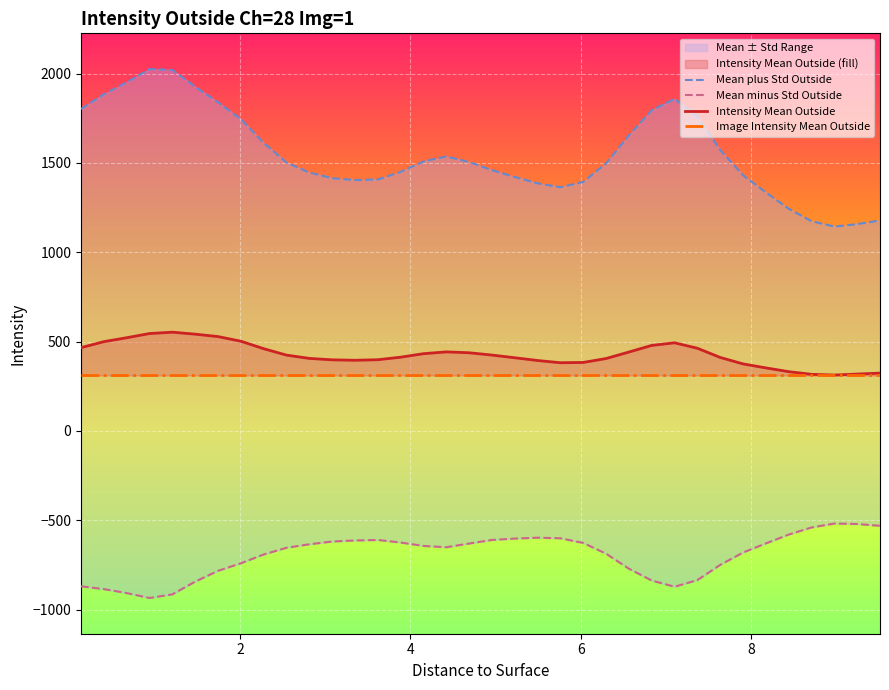

What is the greatest value displayed?

2025.0